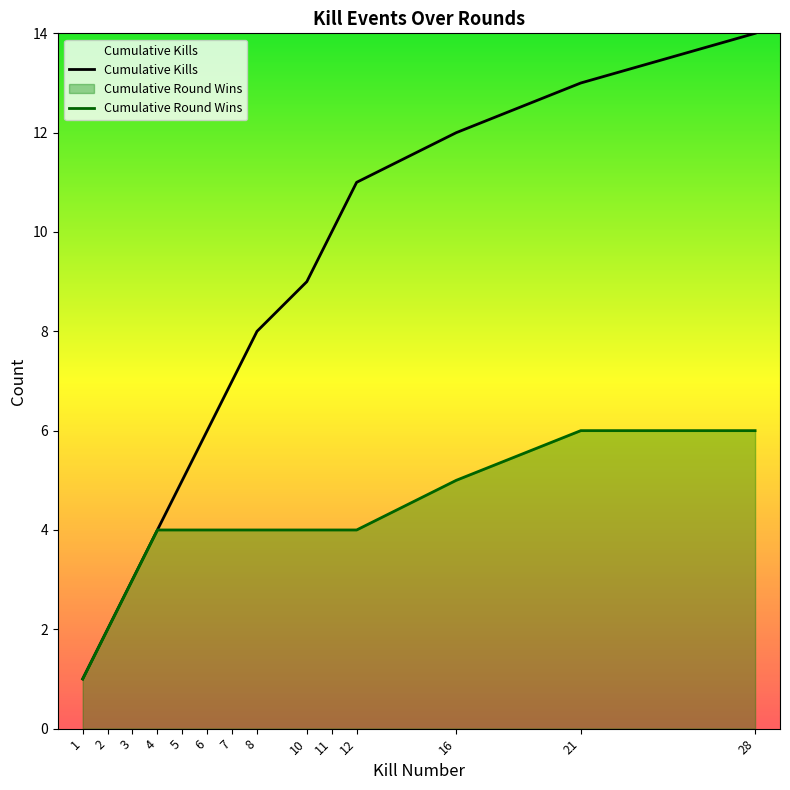

What value does the Cumulative Round Wins series have at 16?

5